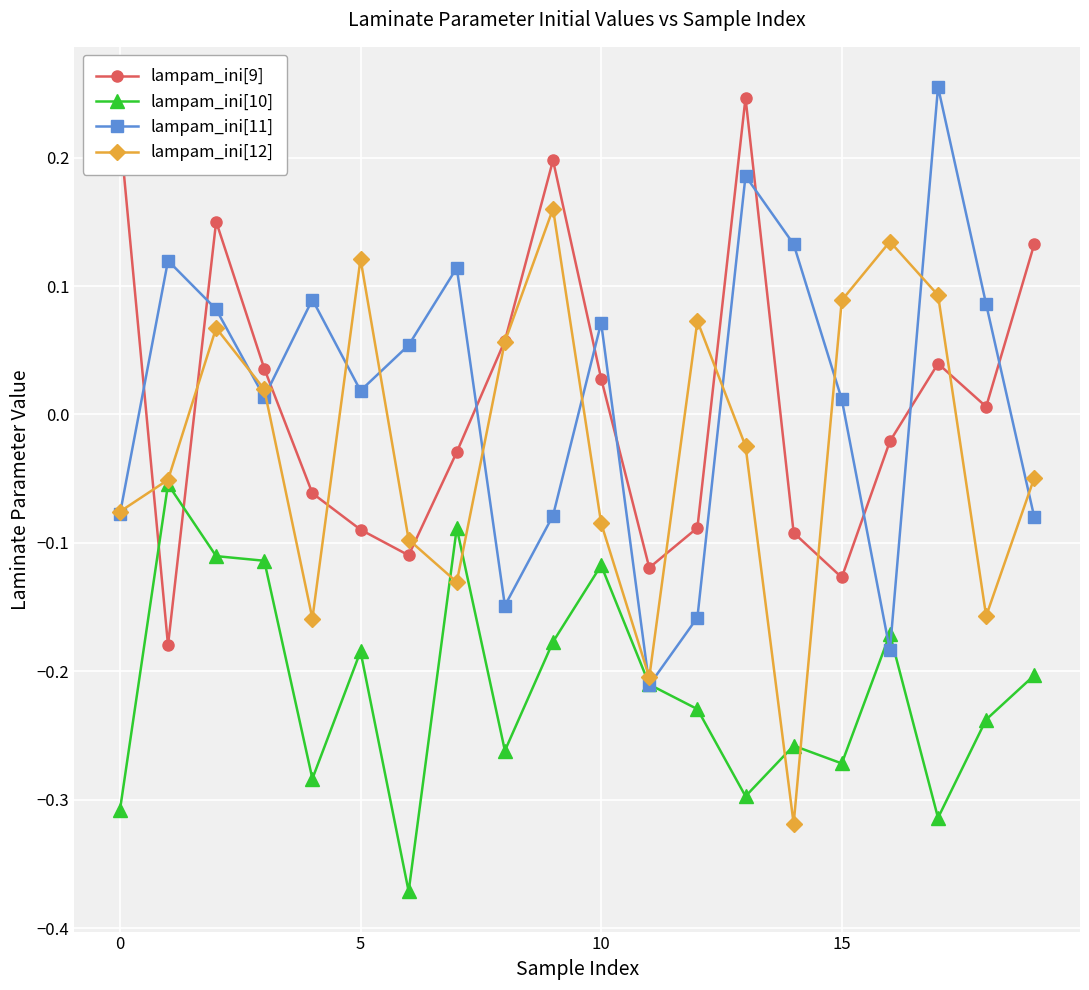

In lampam_ini[9], how many points are higher than both neighbors (excluding endpoints)?

4